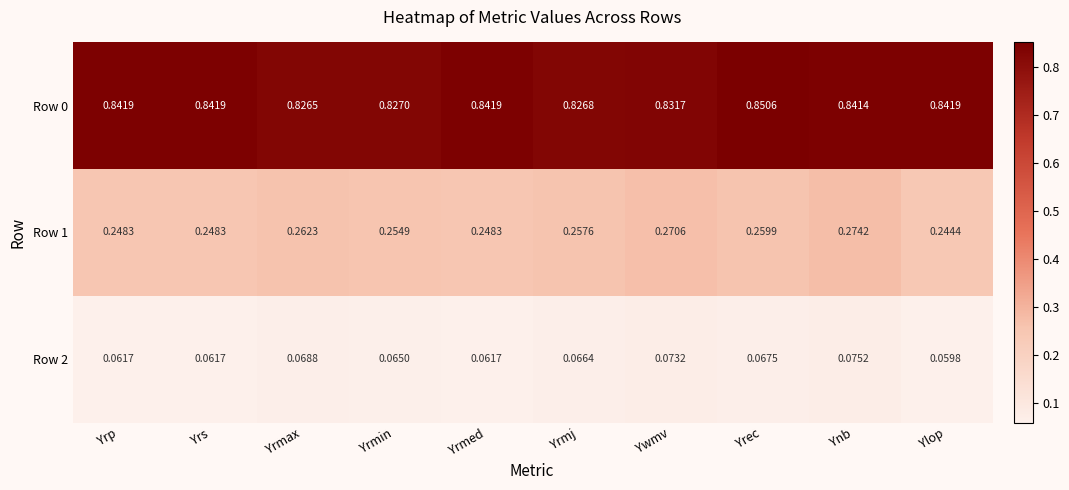

Which series has the largest range (max minus min)?

Row 1